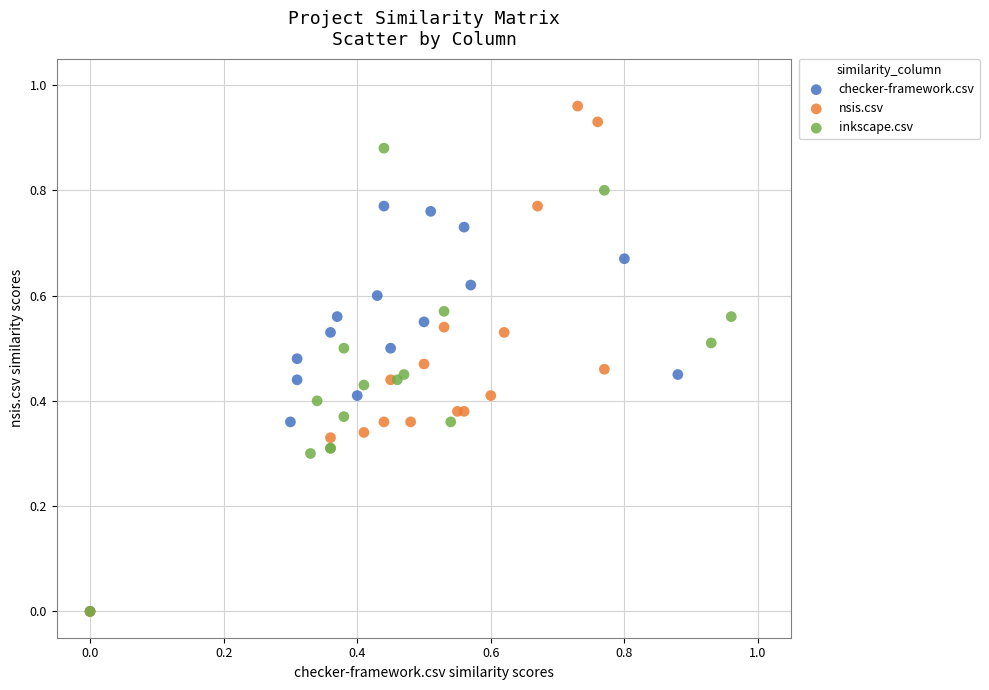

What are all the series names shown in the legend?

checker-framework.csv, nsis.csv, inkscape.csv